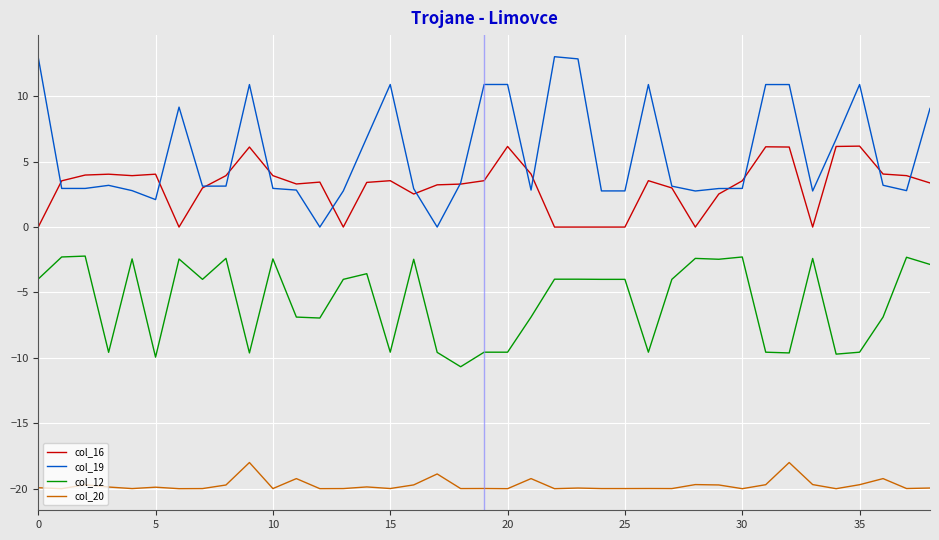

Does the chart have visible grid lines?

Yes